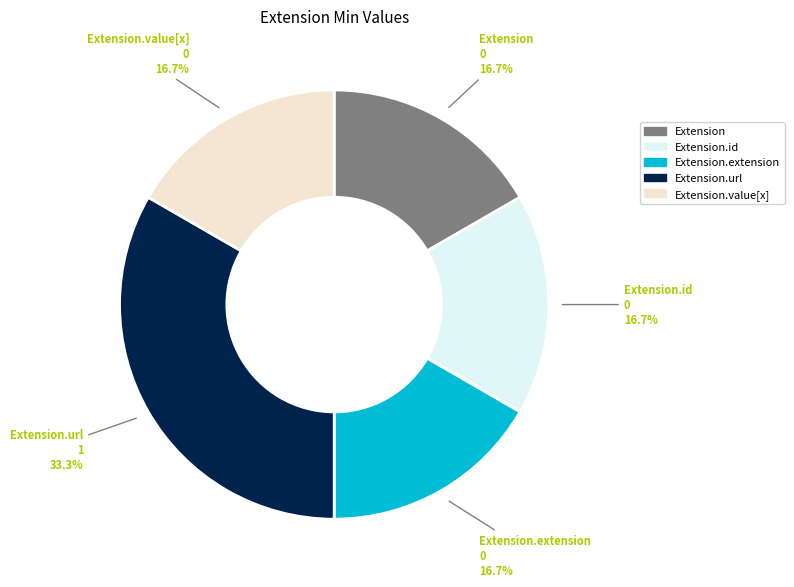

True or false: Extension accounts for 1% of the total.

False